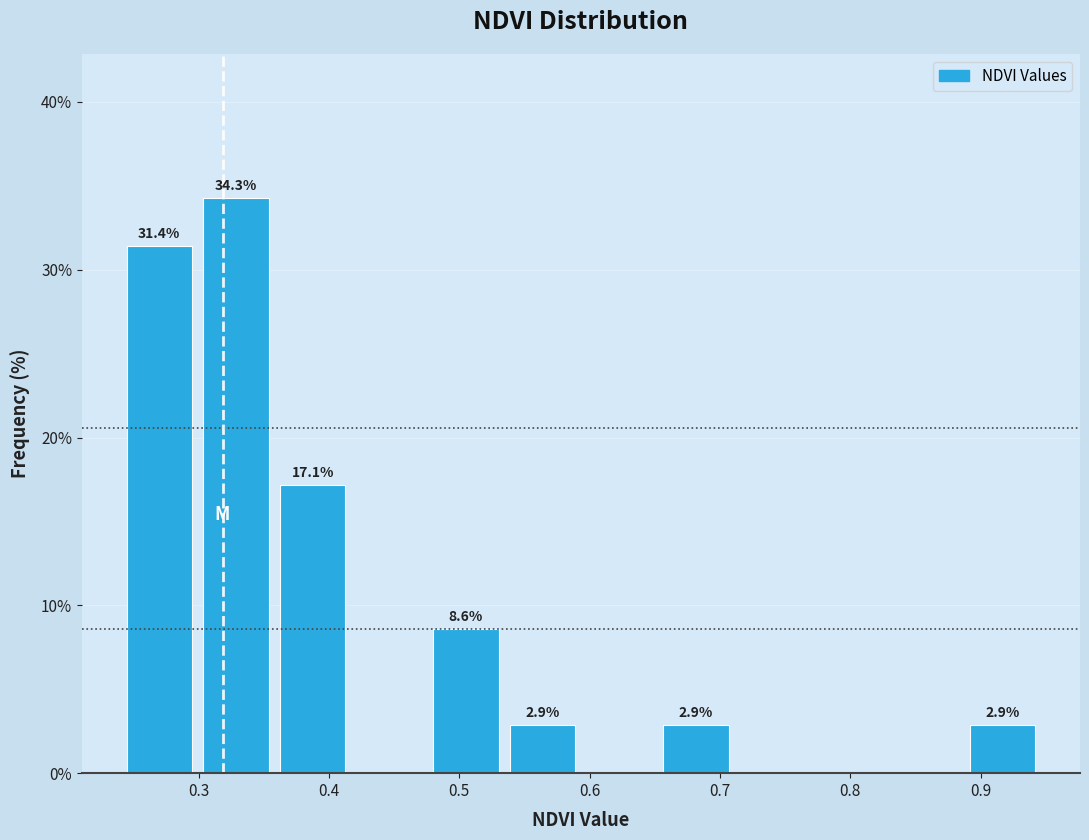

Over which range of the x-axis is the bar tallest?

0.30 to 0.36